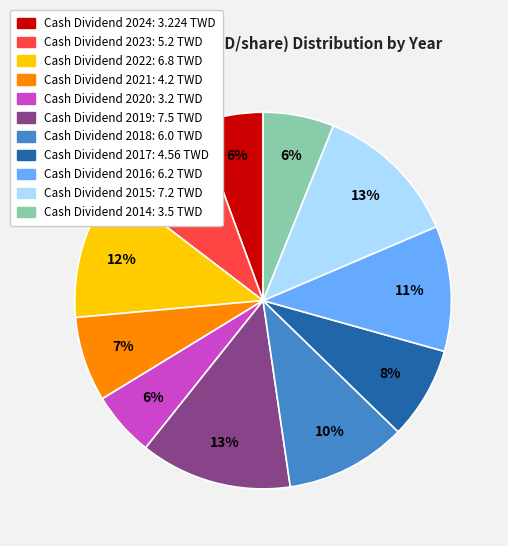

How many segments does this pie chart have?

11